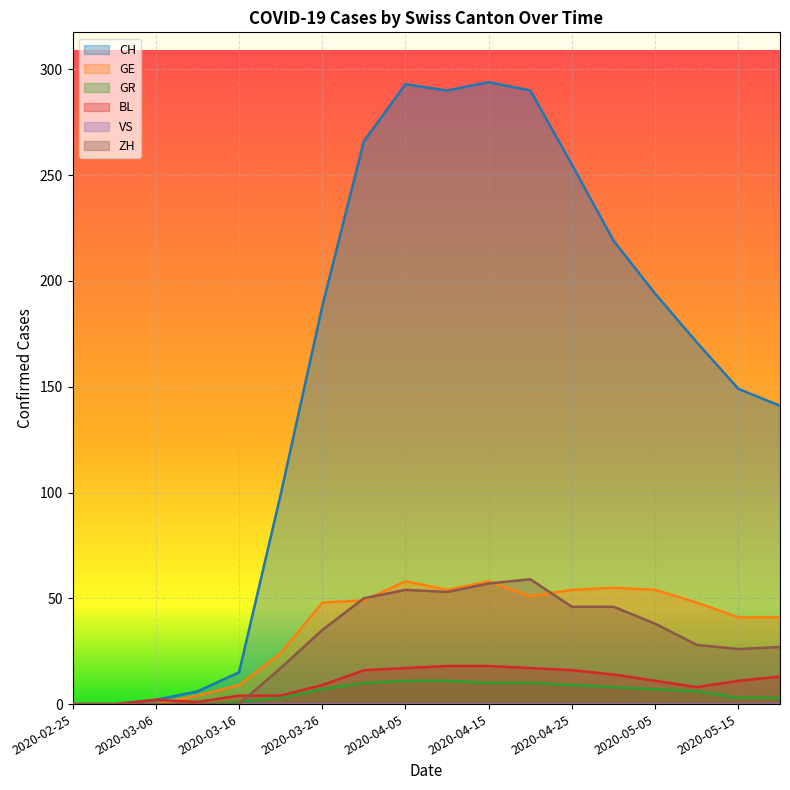

At which label does ZH reach its peak?

2020-04-20